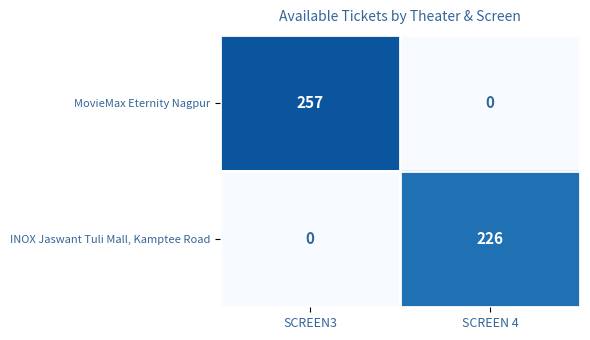

Rank the series at SCREEN 4 from lowest to highest value.

MovieMax Eternity Nagpur, INOX Jaswant Tuli Mall, Kamptee Road